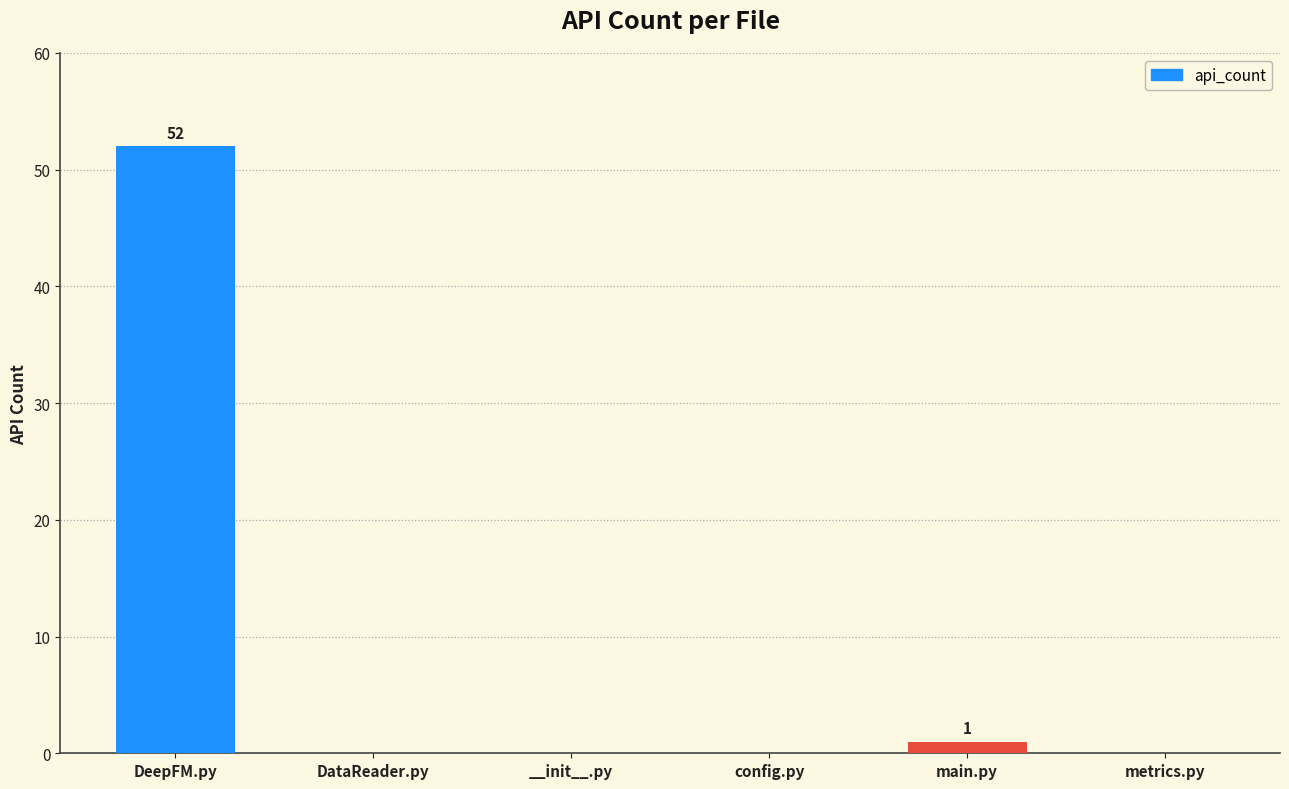

At which category does the chart reach its peak across all series?

DeepFM.py